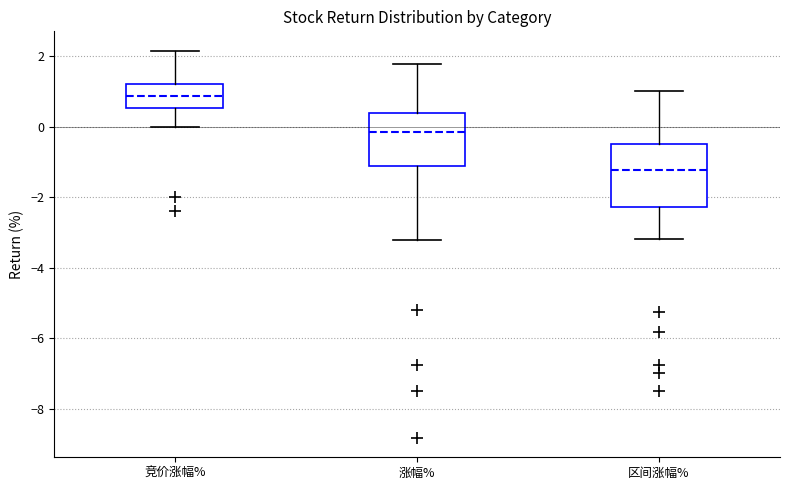

Reading left to right, transcribe this box plot: for each box, give where its median line is, the range the box spans, and where its two whiskers end, as read against the y-axis. The values are not printed on the chart, so give them approximately, as read against the axis.

竞价涨幅%: median 0.8, box 0.6 to 1.2, whiskers 0.0 to 2.2
涨幅%: median -0.2, box -1.2 to 0.4, whiskers -3.2 to 1.8
区间涨幅%: median -1.2, box -2.2 to -0.6, whiskers -3.2 to 1.0